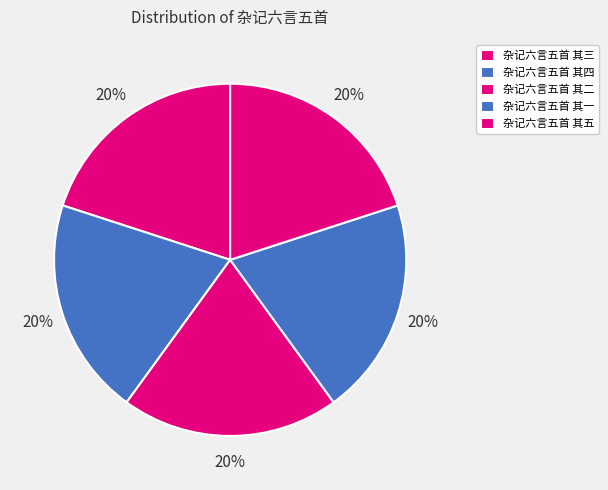

What percentage is the 杂记六言五首 其三 slice, to the nearest percent?

20%